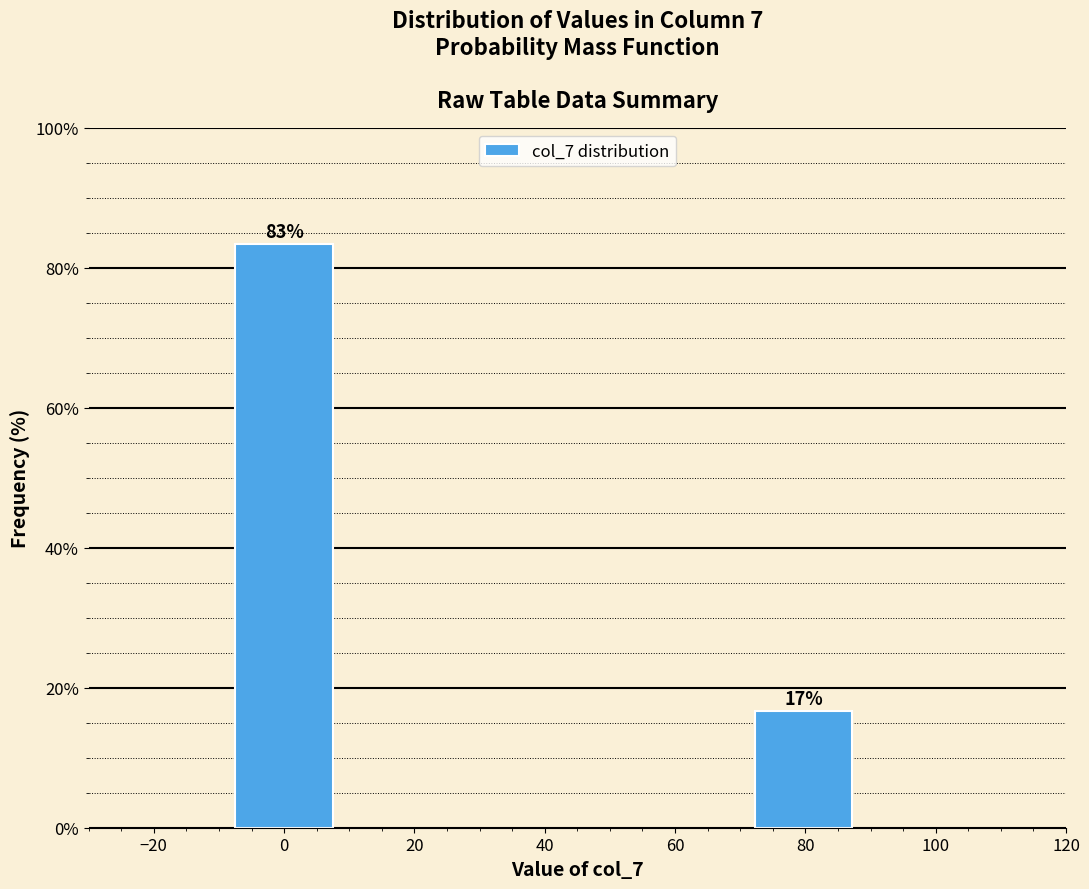

What is the value of the 1st bar from the left?

83.3